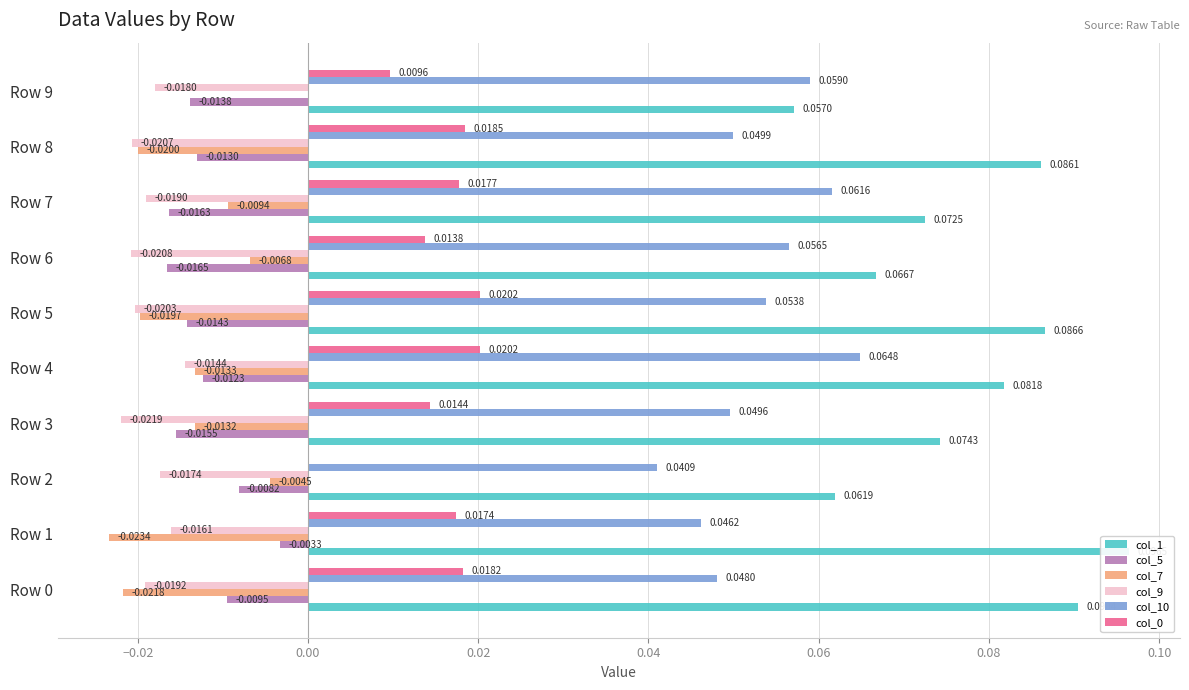

What is the sum of all col_10 values?

0.5